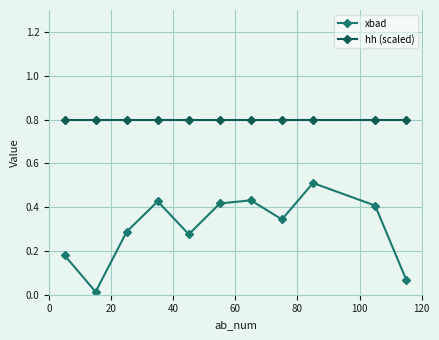

Rank the series by their average value, from highest to lowest.

hh (scaled), xbad